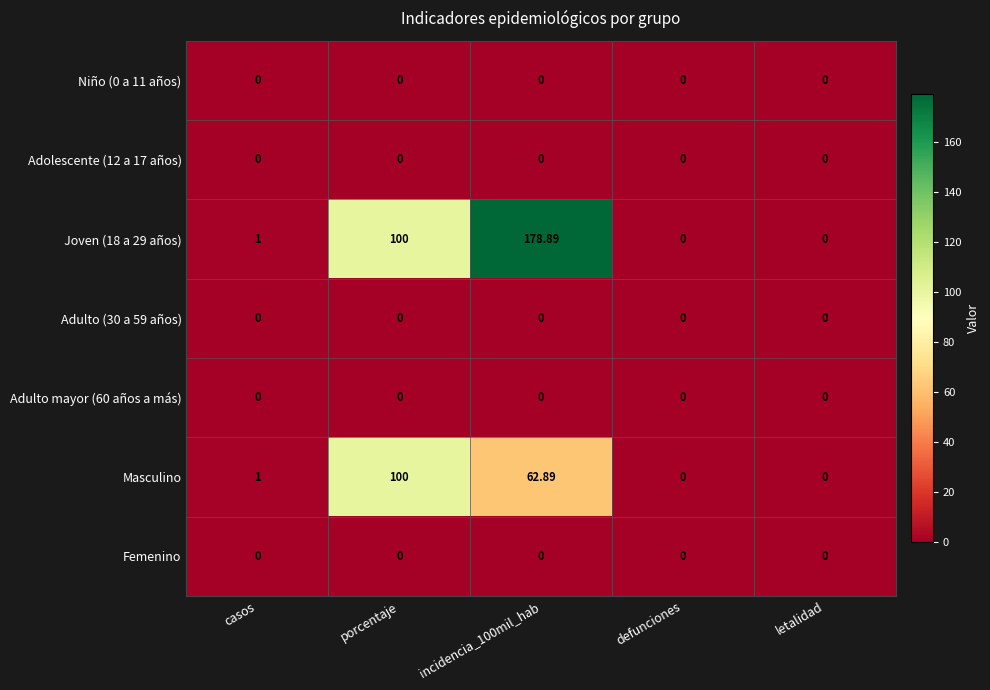

Is the value of Adolescente (12 a 17 años) at casos greater than the value of Masculino at incidencia_100mil_hab?

No